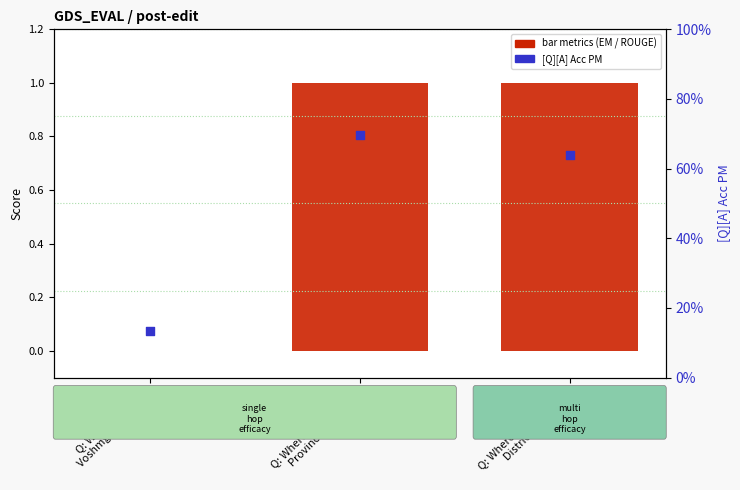

At how many categories does at least one series exceed 0?

3